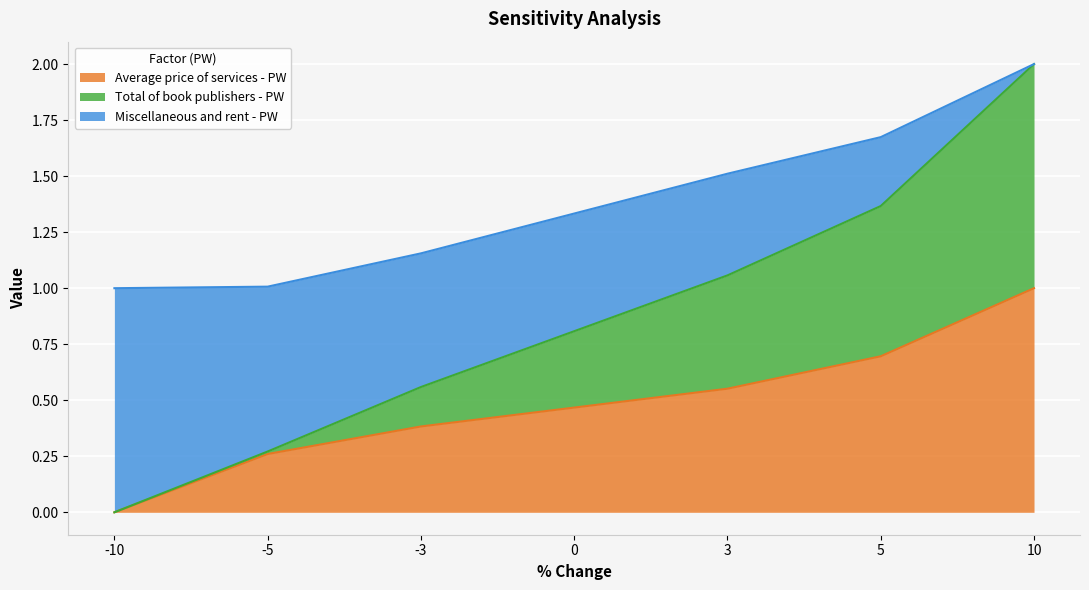

At which label does Average price of services - PW reach its minimum?

-10